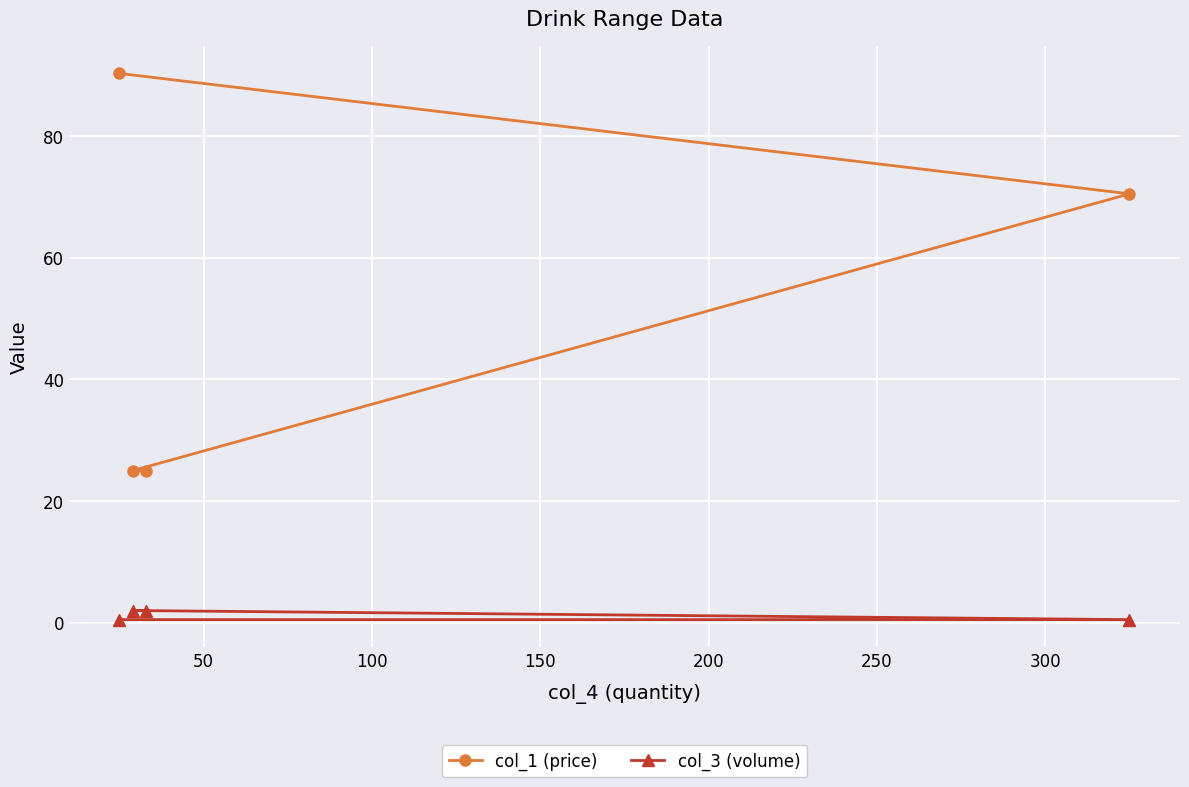

True or false: col_3 (volume) and col_1 (price) cross at least once.

False